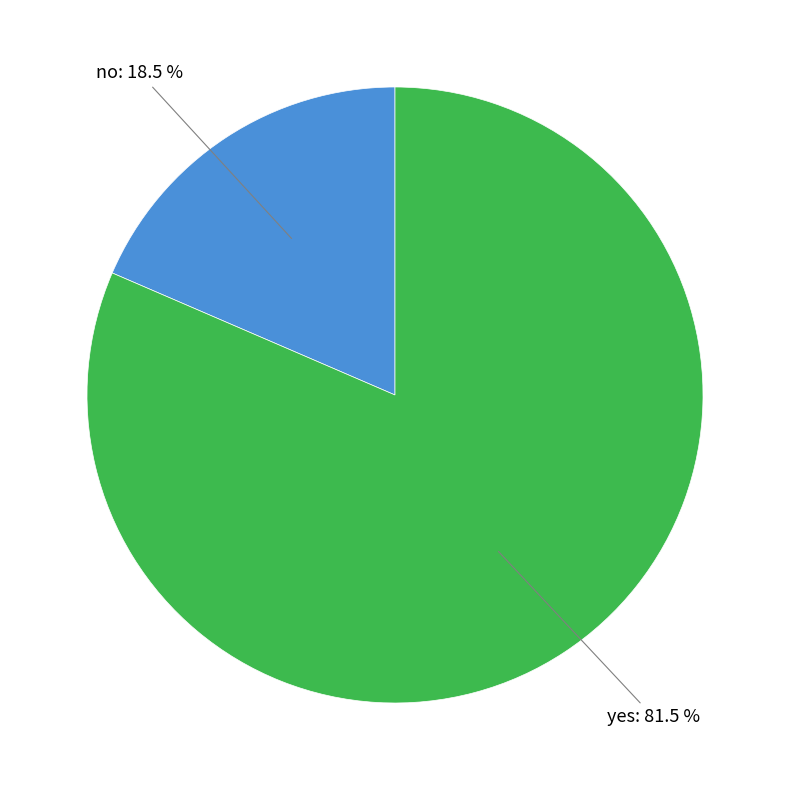

Does any single category account for the majority?

Yes